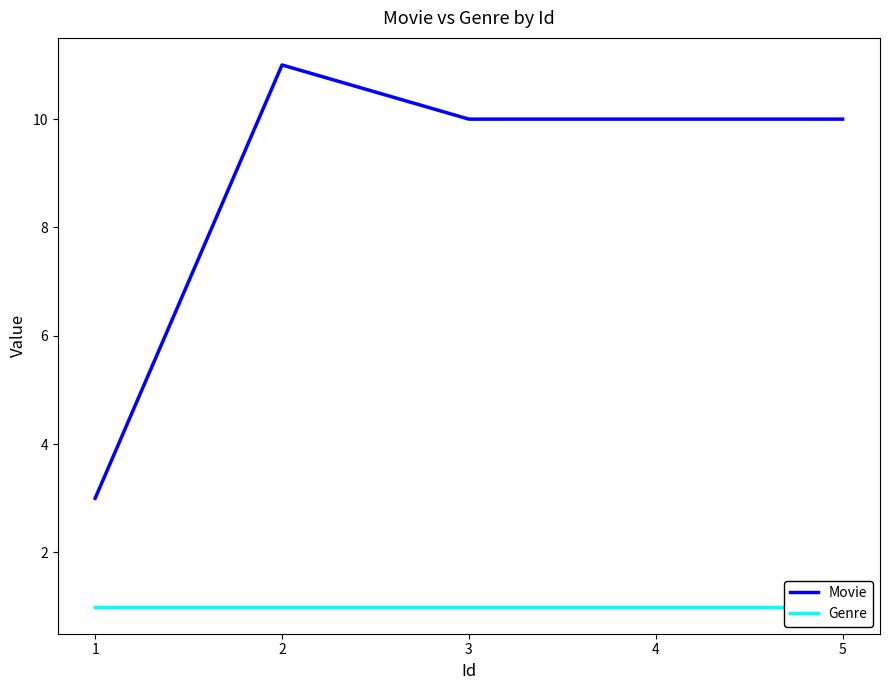

Which series changed the most between 1 and 2?

Movie